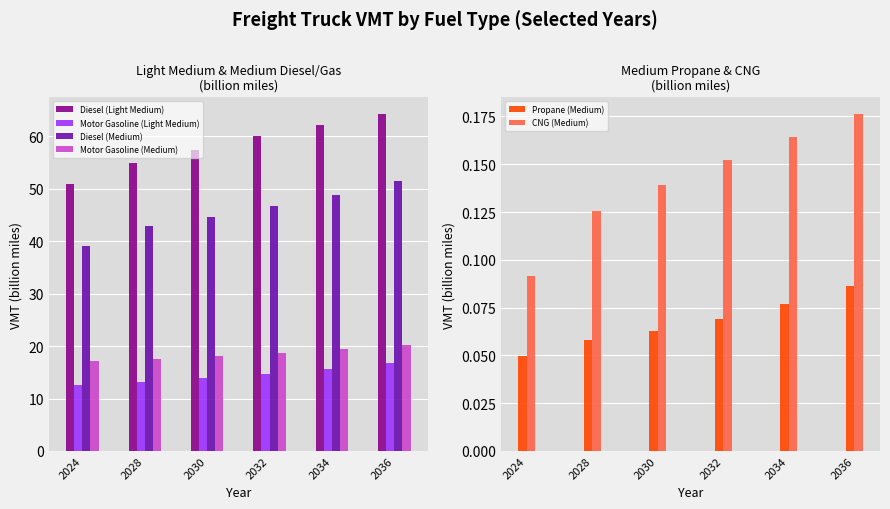

At which label does CNG (Medium) reach its peak?

2036